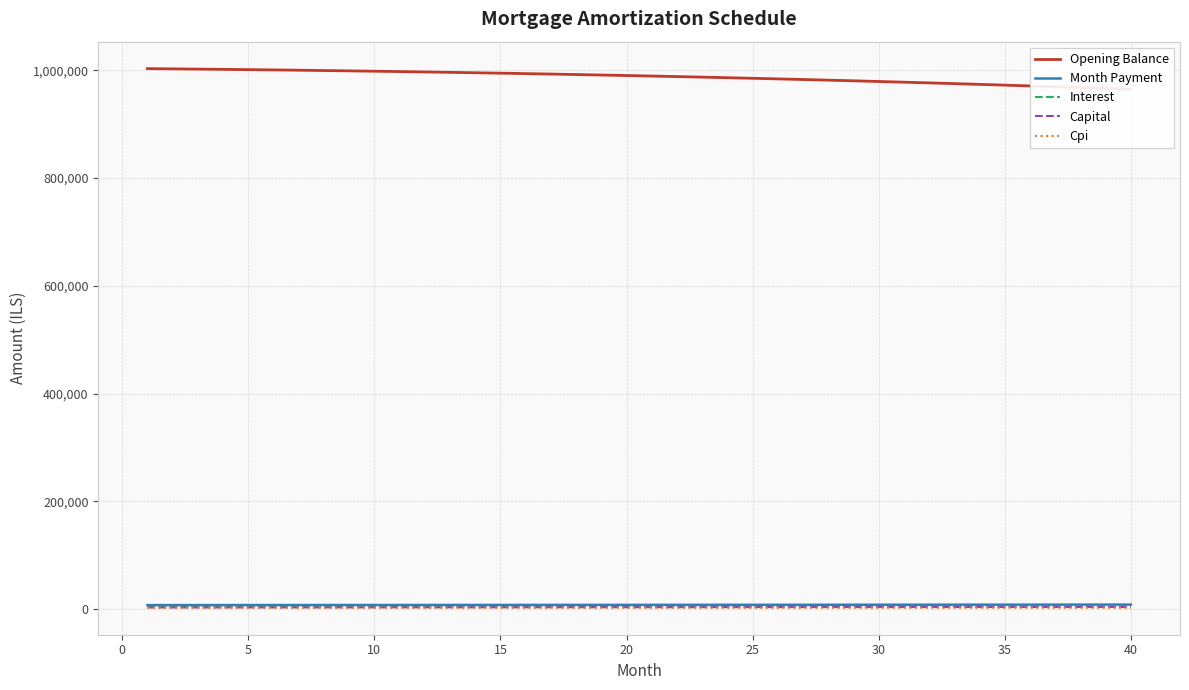

Reading left to right, extract all data points from this chart.

Opening Balance: 1002916.7	1002488.1	1002033.7	1001553.4	1001046.8	1000513.7	999953.8	999366.9	998752.7	998110.9	997441.3	996743.5	996017.4	995262.6	994478.9	993666.0	992823.6	991951.4	991049.1	990116.5	989153.2	988159.0	987133.5	986076.6	984987.7	983866.8	982713.4	981527.3	980308.0	979055.5	977769.2	976448.9	975094.3	973705.1	972280.9	970821.4	969326.2	967795.1	966227.7	964623.6
Month Payment: 7731.8	7754.3	7776.9	7799.6	7822.4	7845.2	7868.1	7891.0	7914.0	7937.1	7960.3	7983.5	8006.8	8030.1	8053.5	8077.0	8100.6	8124.2	8147.9	8171.7	8195.5	8219.4	8243.4	8267.4	8291.5	8315.7	8340.0	8364.3	8388.7	8413.2	8437.7	8462.3	8487.0	8511.7	8536.6	8561.5	8586.4	8611.5	8636.6	8661.8
Interest: 4387.8	4385.9	4383.9	4381.8	4379.6	4377.2	4374.8	4372.2	4369.5	4366.7	4363.8	4360.8	4357.6	4354.3	4350.8	4347.3	4343.6	4339.8	4335.8	4331.8	4327.5	4323.2	4318.7	4314.1	4309.3	4304.4	4299.4	4294.2	4288.8	4283.4	4277.7	4272.0	4266.0	4260.0	4253.7	4247.3	4240.8	4234.1	4227.2	4220.2
Capital: 3344.0	3368.4	3393.0	3417.8	3442.8	3467.9	3493.3	3518.8	3544.5	3570.4	3596.5	3622.7	3649.2	3675.8	3702.7	3729.7	3757.0	3784.4	3812.1	3839.9	3868.0	3896.2	3924.7	3953.3	3982.2	4011.3	4040.6	4070.1	4099.8	4129.8	4160.0	4190.3	4221.0	4251.8	4282.8	4314.1	4345.6	4377.4	4409.4	4441.6
Cpi: 2915.4	2914.1	2912.7	2911.2	2909.7	2908.1	2906.3	2904.6	2902.7	2900.7	2898.7	2896.6	2894.4	2892.1	2889.8	2887.3	2884.8	2882.2	2879.4	2876.6	2873.7	2870.8	2867.7	2864.5	2861.3	2857.9	2854.5	2850.9	2847.3	2843.5	2839.7	2835.8	2831.7	2827.6	2823.3	2819.0	2814.5	2810.0	2805.3	2800.5